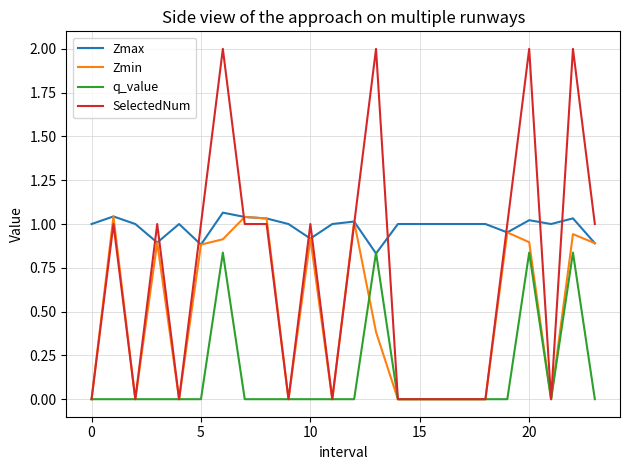

Rank the series by their average value, from lowest to highest.

q_value, Zmin, SelectedNum, Zmax